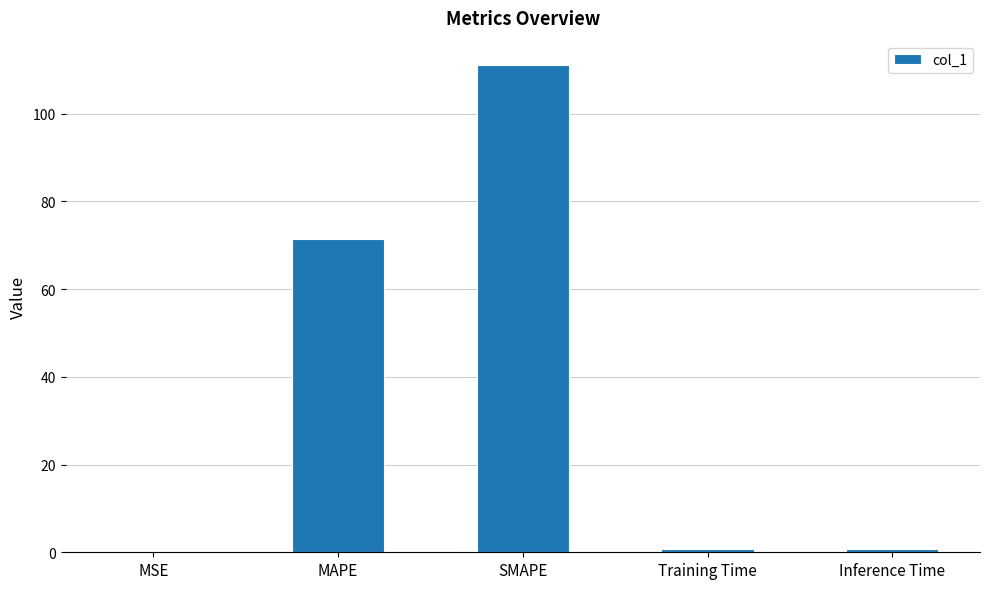

Are the bars grouped side by side (vs. stacked)?

No